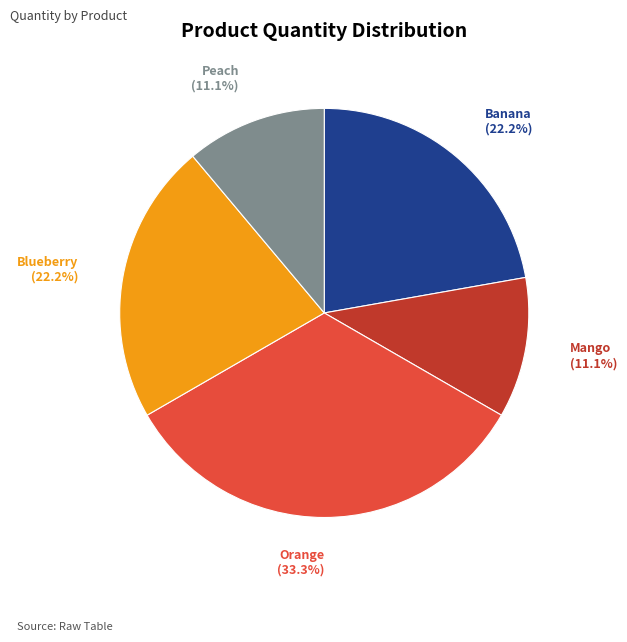

Is there any slice that represents more than half of the pie?

No